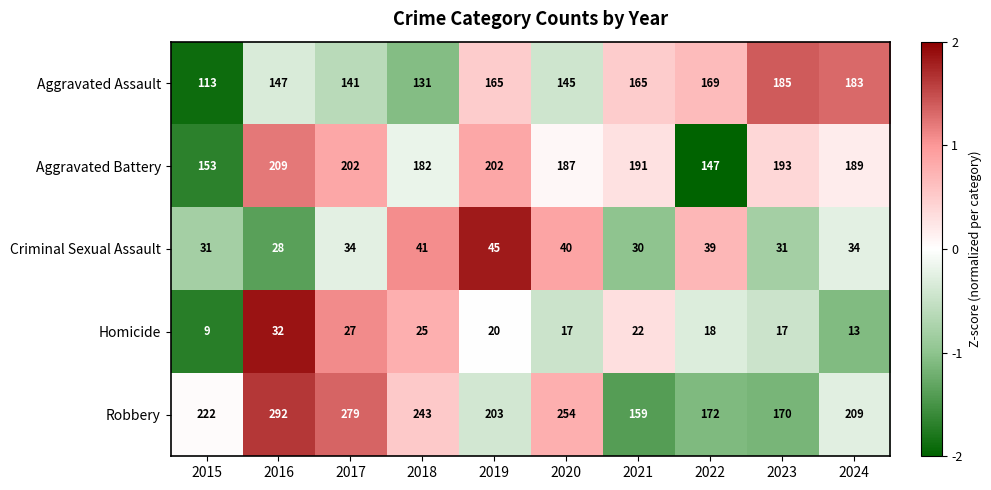

List the series in order of their peak value, highest first.

Robbery, Aggravated Battery, Aggravated Assault, Criminal Sexual Assault, Homicide